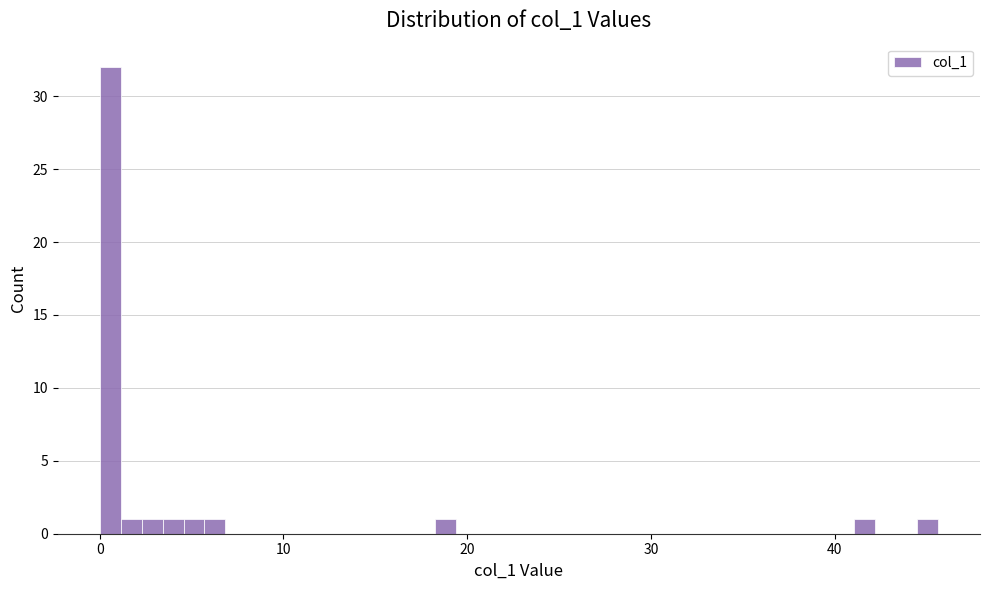

Read against the x-axis, roughly where is the centre of the tallest bar?

1